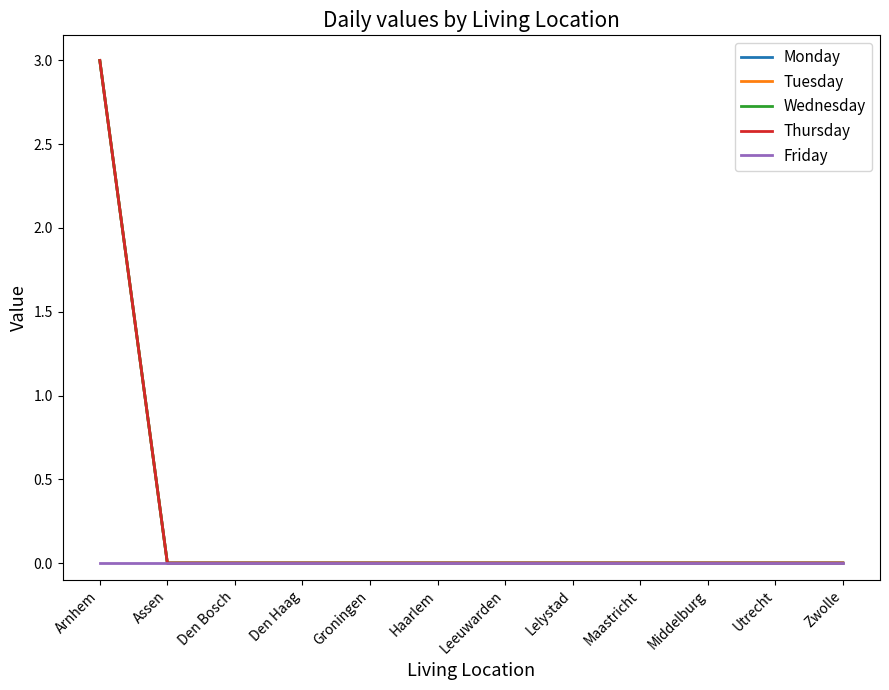

Which category has the highest value across all series?

Arnhem